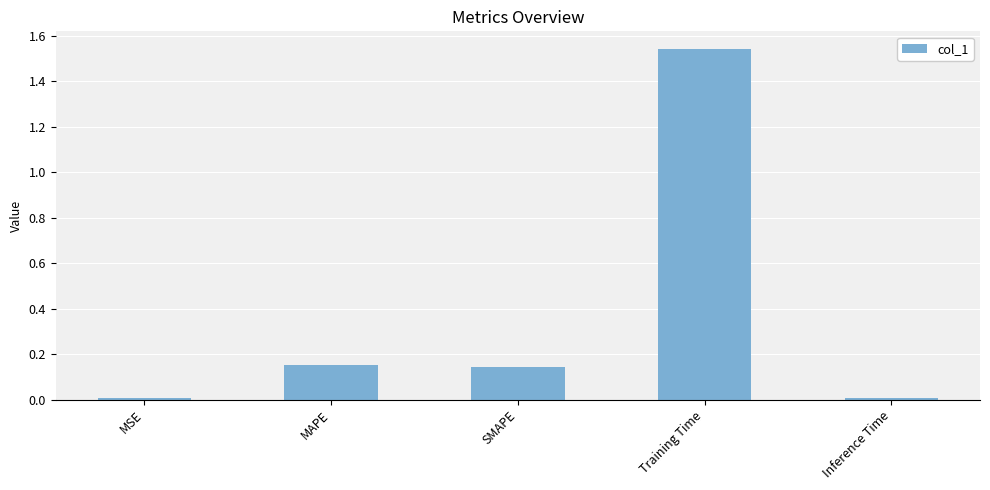

What is the change in value from MSE to Training Time?

+1.5